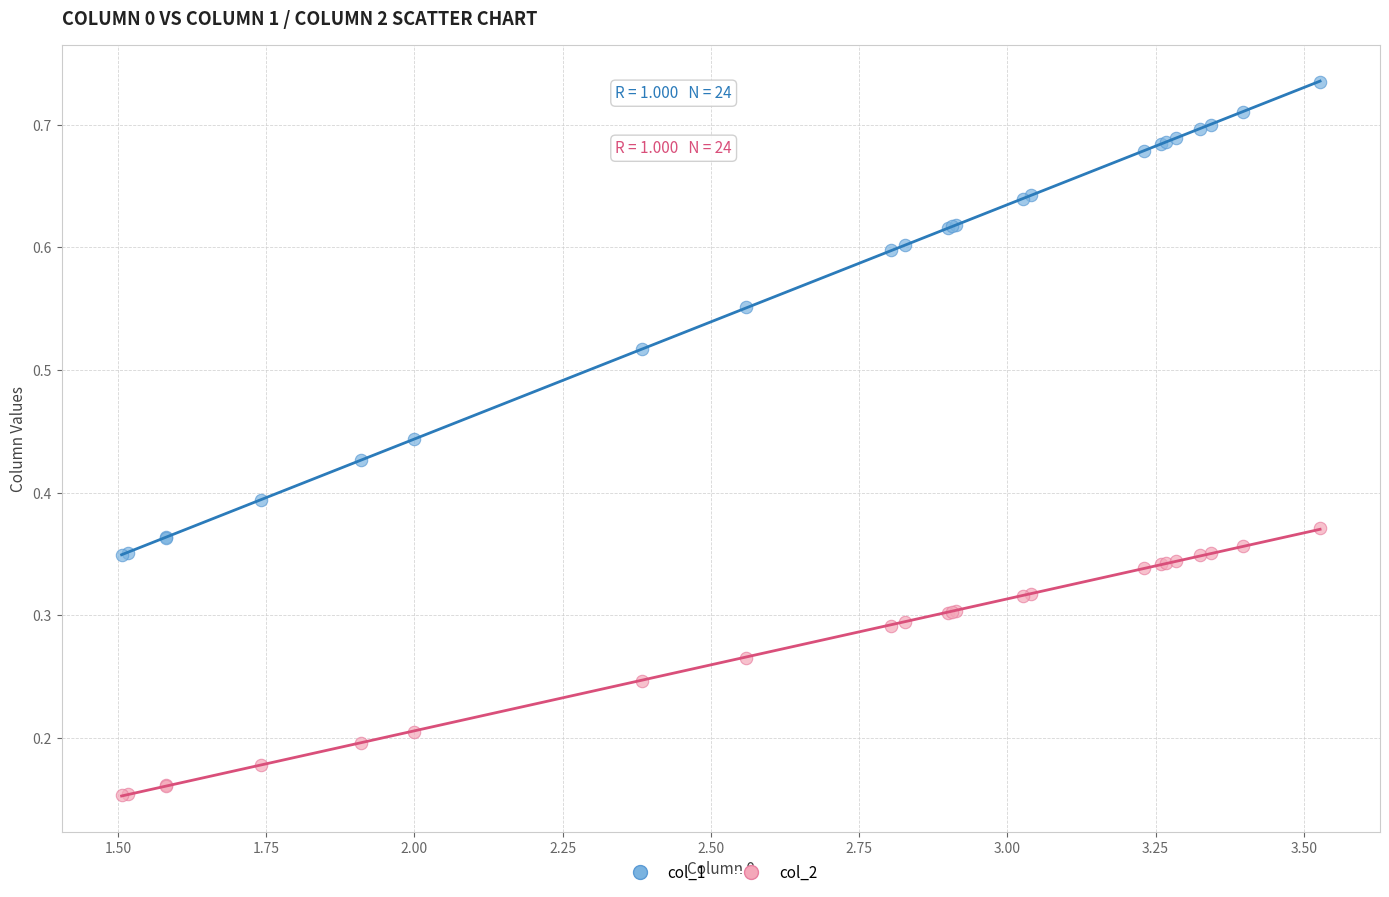

Which series has the widest spread of Y values?

col_1